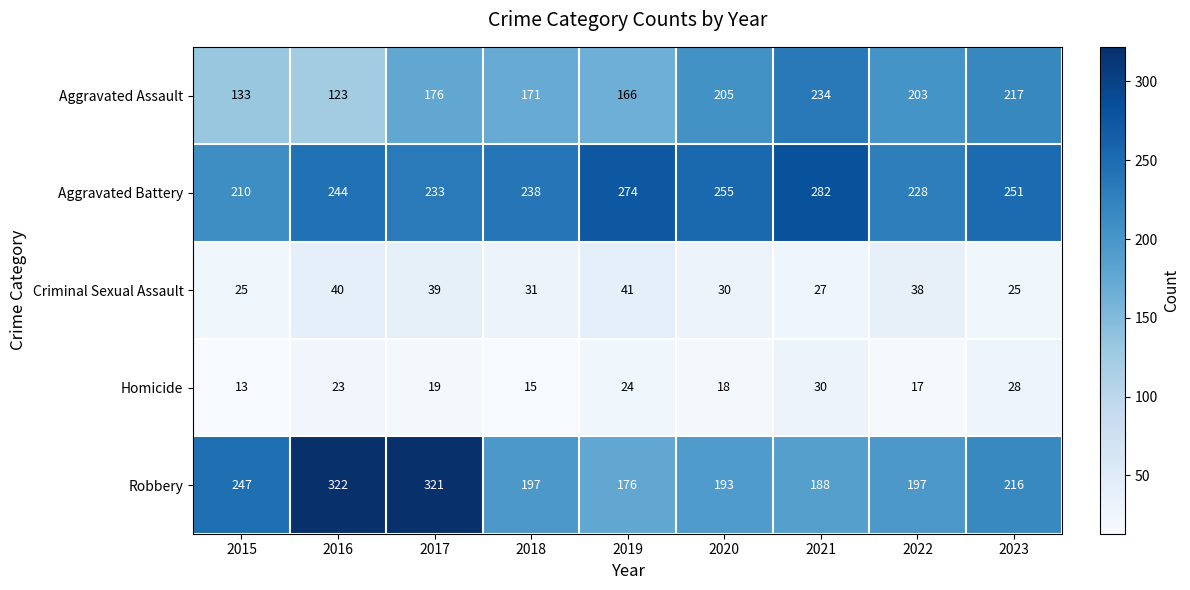

Which series has the largest total across all categories?

Aggravated Battery